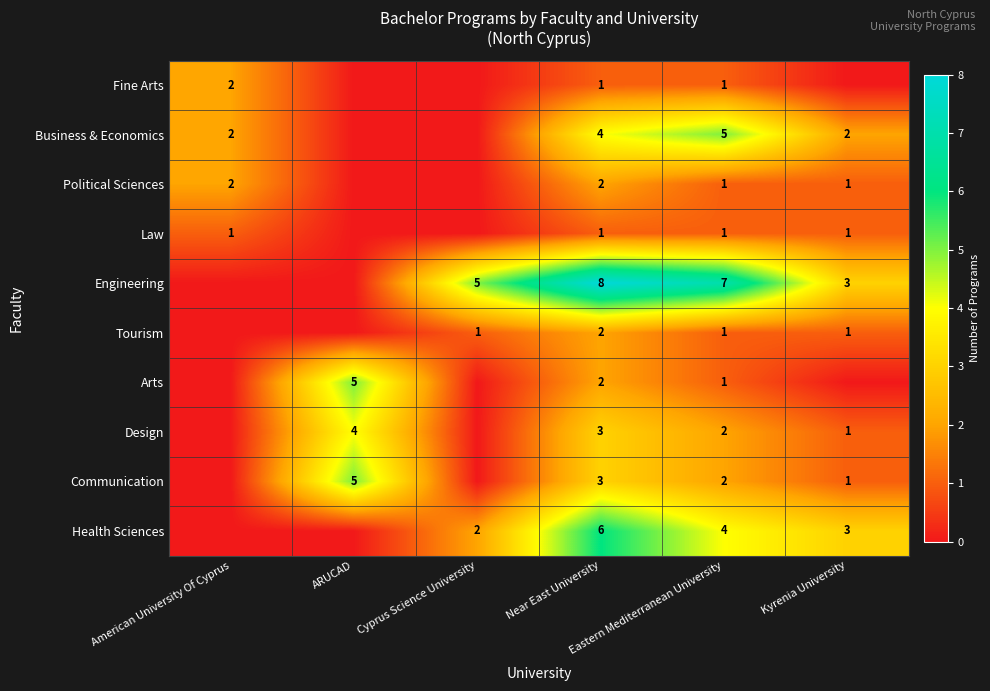

What is the difference between the Communication values at Eastern Mediterranean University and Near East University?

1